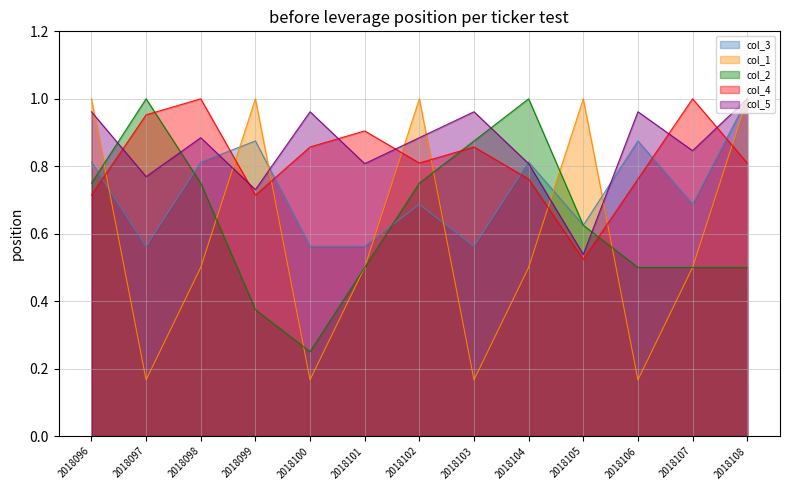

What is the total value across all series at 2018108?

4.3